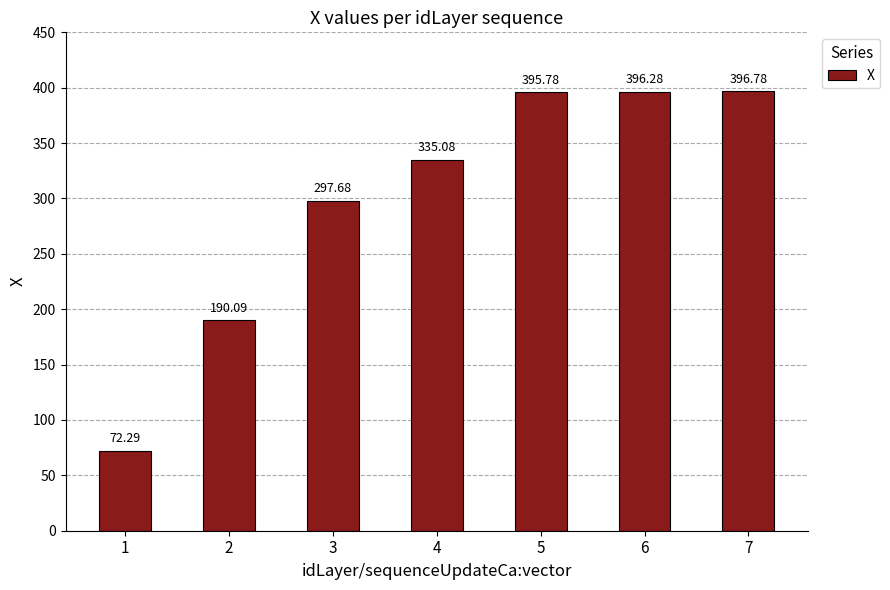

What is the maximum value shown in the chart?

396.8